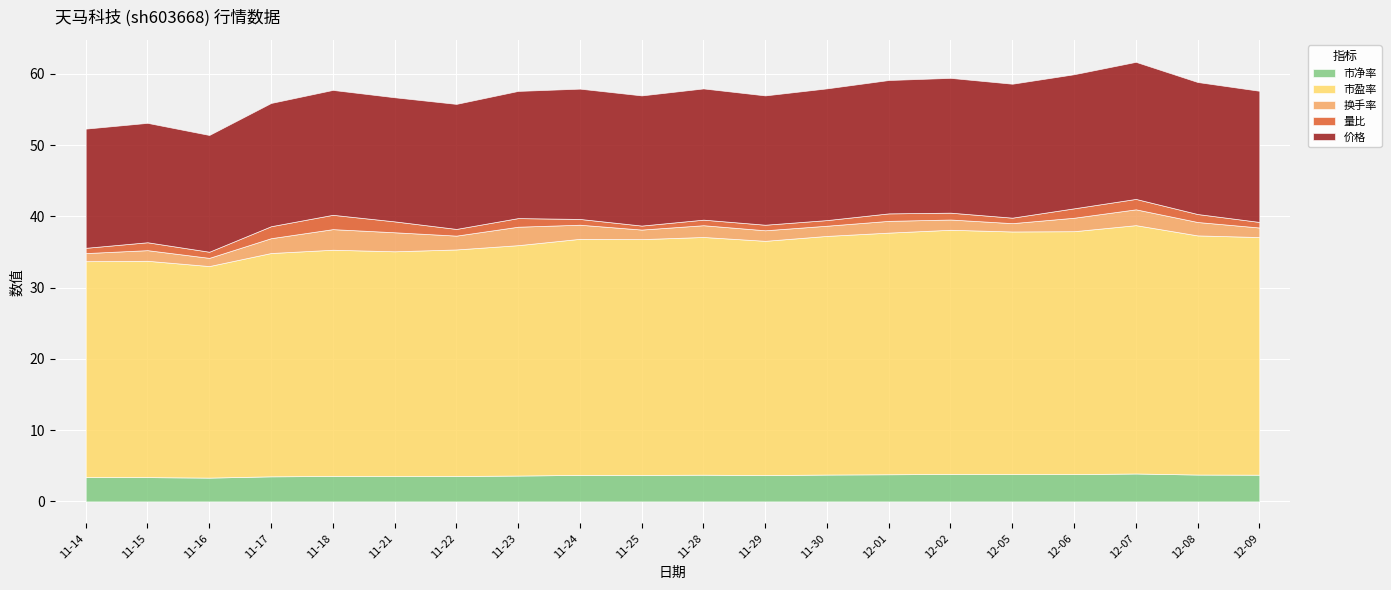

Reading left to right, extract all data points from this chart.

价格: 2022-11-14=16.7	2022-11-15=16.8	2022-11-16=16.4	2022-11-17=17.3	2022-11-18=17.5	2022-11-21=17.4	2022-11-22=17.5	2022-11-23=17.8	2022-11-24=18.3	2022-11-25=18.3	2022-11-28=18.4	2022-11-29=18.1	2022-11-30=18.5	2022-12-01=18.7	2022-12-02=18.9	2022-12-05=18.8	2022-12-06=18.8	2022-12-07=19.2	2022-12-08=18.5	2022-12-09=18.4
量比: 2022-11-14=0.7	2022-11-15=1.1	2022-11-16=0.9	2022-11-17=1.7	2022-11-18=2.0	2022-11-21=1.5	2022-11-22=0.9	2022-11-23=1.2	2022-11-24=0.8	2022-11-25=0.6	2022-11-28=0.8	2022-11-29=0.8	2022-11-30=0.8	2022-12-01=1.1	2022-12-02=1.0	2022-12-05=0.8	2022-12-06=1.3	2022-12-07=1.5	2022-12-08=1.1	2022-12-09=0.8
换手率: 2022-11-14=1.1	2022-11-15=1.5	2022-11-16=1.1	2022-11-17=2.1	2022-11-18=2.9	2022-11-21=2.7	2022-11-22=1.9	2022-11-23=2.6	2022-11-24=2.0	2022-11-25=1.3	2022-11-28=1.6	2022-11-29=1.5	2022-11-30=1.4	2022-12-01=1.6	2022-12-02=1.4	2022-12-05=1.2	2022-12-06=1.9	2022-12-07=2.2	2022-12-08=1.9	2022-12-09=1.3
市盈率: 2022-11-14=30.3	2022-11-15=30.4	2022-11-16=29.7	2022-11-17=31.3	2022-11-18=31.7	2022-11-21=31.5	2022-11-22=31.8	2022-11-23=32.3	2022-11-24=33.1	2022-11-25=33.1	2022-11-28=33.4	2022-11-29=32.9	2022-11-30=33.5	2022-12-01=33.9	2022-12-02=34.3	2022-12-05=34.0	2022-12-06=34.1	2022-12-07=34.8	2022-12-08=33.5	2022-12-09=33.3
市净率: 2022-11-14=3.4	2022-11-15=3.4	2022-11-16=3.3	2022-11-17=3.5	2022-11-18=3.6	2022-11-21=3.5	2022-11-22=3.6	2022-11-23=3.6	2022-11-24=3.7	2022-11-25=3.7	2022-11-28=3.8	2022-11-29=3.7	2022-11-30=3.8	2022-12-01=3.8	2022-12-02=3.9	2022-12-05=3.8	2022-12-06=3.8	2022-12-07=3.9	2022-12-08=3.8	2022-12-09=3.8